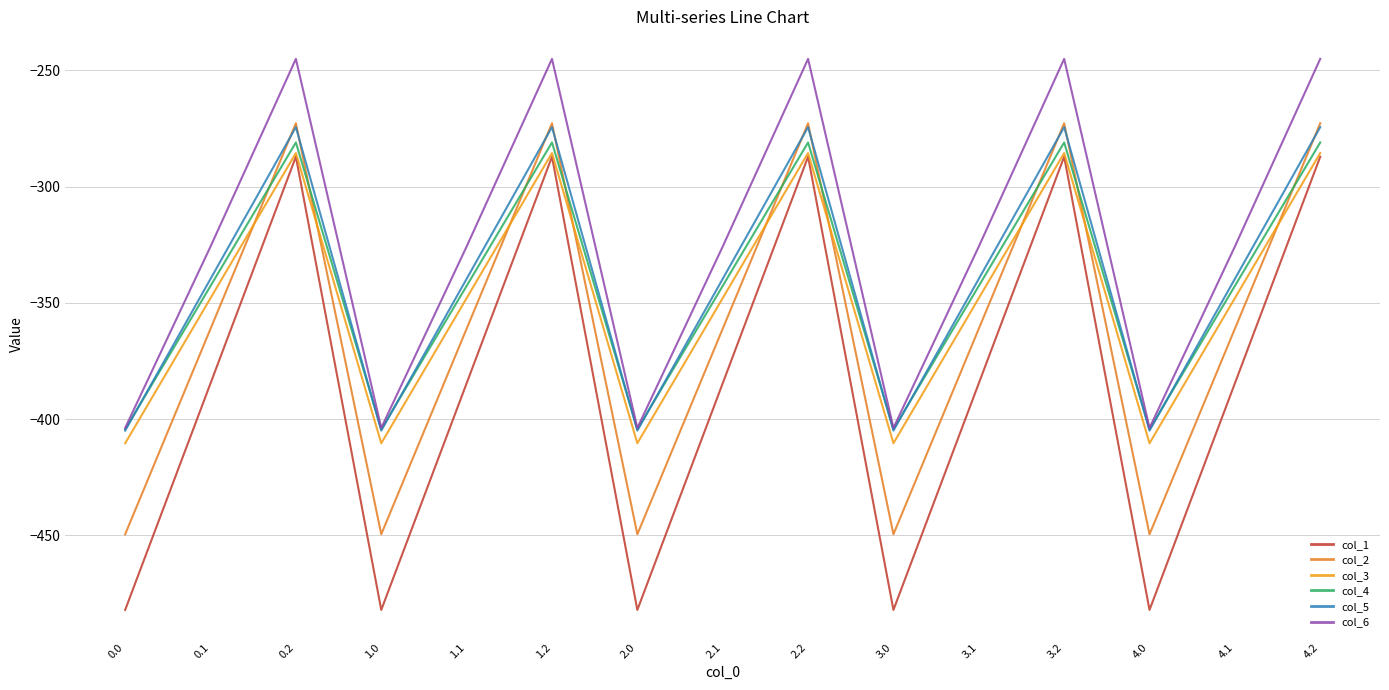

The value of col_5 at 1.0 is -223.4. True or false?

False